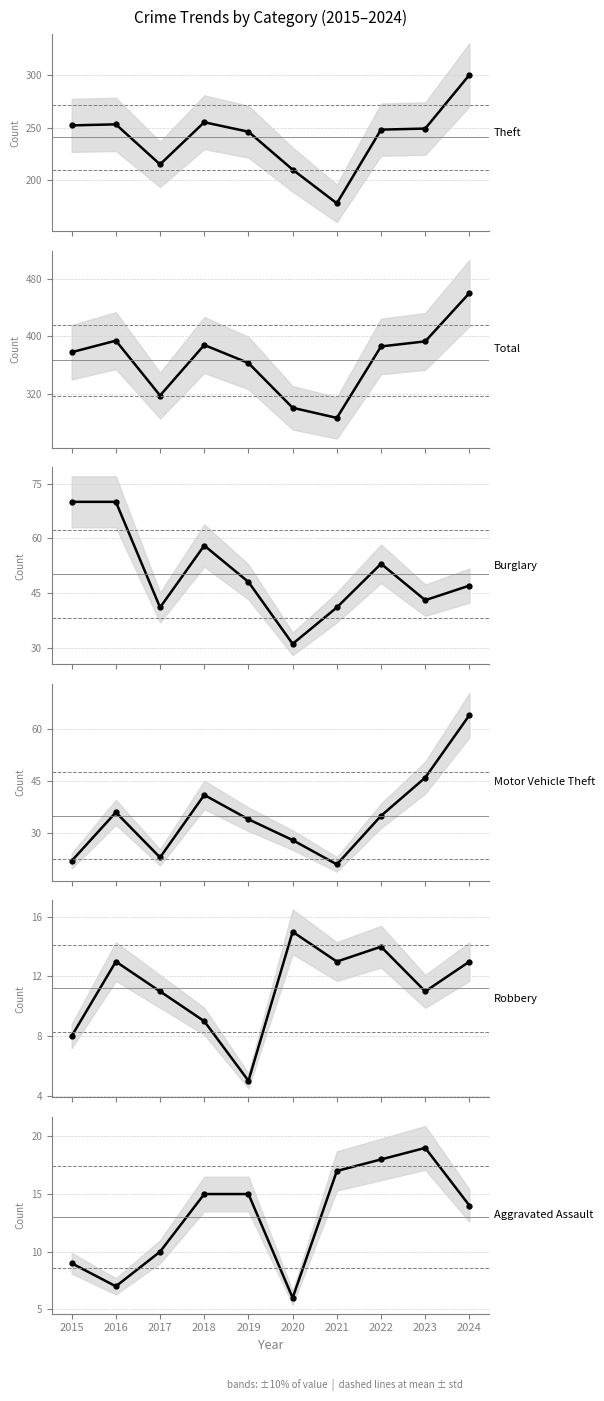

What is the total value across all series at 2022?

754